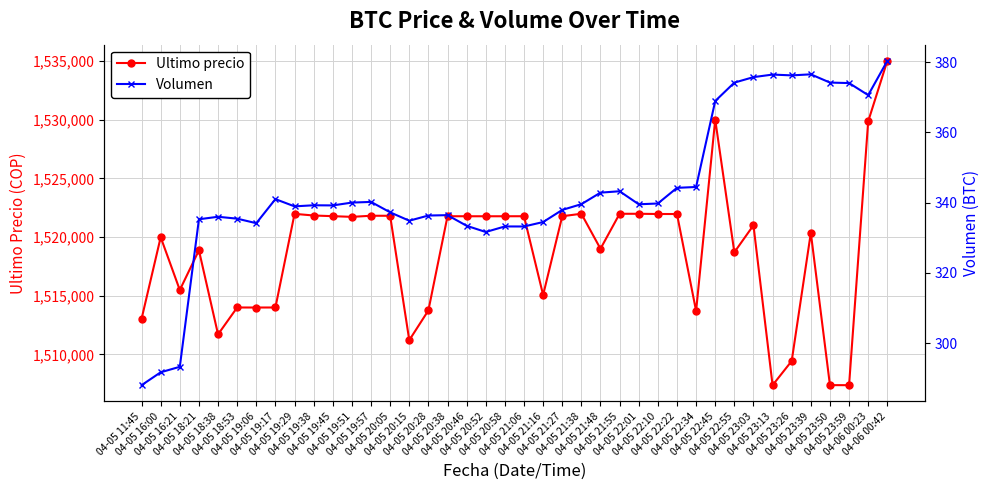

Reading left to right, list all the values displayed in this chart.

Ultimo precio: 04-05 11:45=1513030.0	04-05 16:00=1519985.0	04-05 16:21=1515487.0	04-05 18:21=1518870.0	04-05 18:38=1511710.0	04-05 18:53=1514000.0	04-05 19:06=1513997.0	04-05 19:17=1514000.0	04-05 19:29=1521974.0	04-05 19:38=1521832.0	04-05 19:45=1521776.0	04-05 19:51=1521717.0	04-05 19:57=1521812.0	04-05 20:05=1521809.0	04-05 20:15=1511215.0	04-05 20:28=1513750.5	04-05 20:38=1521771.0	04-05 20:46=1521768.0	04-05 20:52=1521768.0	04-05 20:58=1521768.0	04-05 21:06=1521771.0	04-05 21:16=1515063.0	04-05 21:27=1521771.0	04-05 21:38=1521982.0	04-05 21:48=1519000.0	04-05 21:55=1521979.0	04-05 22:01=1521979.0	04-05 22:10=1521961.0	04-05 22:22=1521958.0	04-05 22:34=1513702.9	04-05 22:45=1530000.0	04-05 22:55=1518701.0	04-05 23:03=1521000.0	04-05 23:13=1507383.0	04-05 23:26=1509442.0	04-05 23:39=1520354.0	04-05 23:50=1507388.0	04-05 23:59=1507384.0	04-06 00:23=1529848.0	04-06 00:42=1534999.0
Volumen: 04-05 11:45=288.1	04-05 16:00=291.8	04-05 16:21=293.3	04-05 18:21=335.3	04-05 18:38=336.0	04-05 18:53=335.4	04-05 19:06=334.2	04-05 19:17=341.0	04-05 19:29=338.9	04-05 19:38=339.3	04-05 19:45=339.2	04-05 19:51=340.0	04-05 19:57=340.2	04-05 20:05=337.2	04-05 20:15=334.9	04-05 20:28=336.3	04-05 20:38=336.4	04-05 20:46=333.4	04-05 20:52=331.7	04-05 20:58=333.2	04-05 21:06=333.2	04-05 21:16=334.5	04-05 21:27=337.9	04-05 21:38=339.6	04-05 21:48=342.8	04-05 21:55=343.2	04-05 22:01=339.5	04-05 22:10=339.8	04-05 22:22=344.2	04-05 22:34=344.5	04-05 22:45=368.9	04-05 22:55=374.1	04-05 23:03=375.7	04-05 23:13=376.4	04-05 23:26=376.2	04-05 23:39=376.5	04-05 23:50=374.2	04-05 23:59=374.0	04-06 00:23=370.6	04-06 00:42=380.3